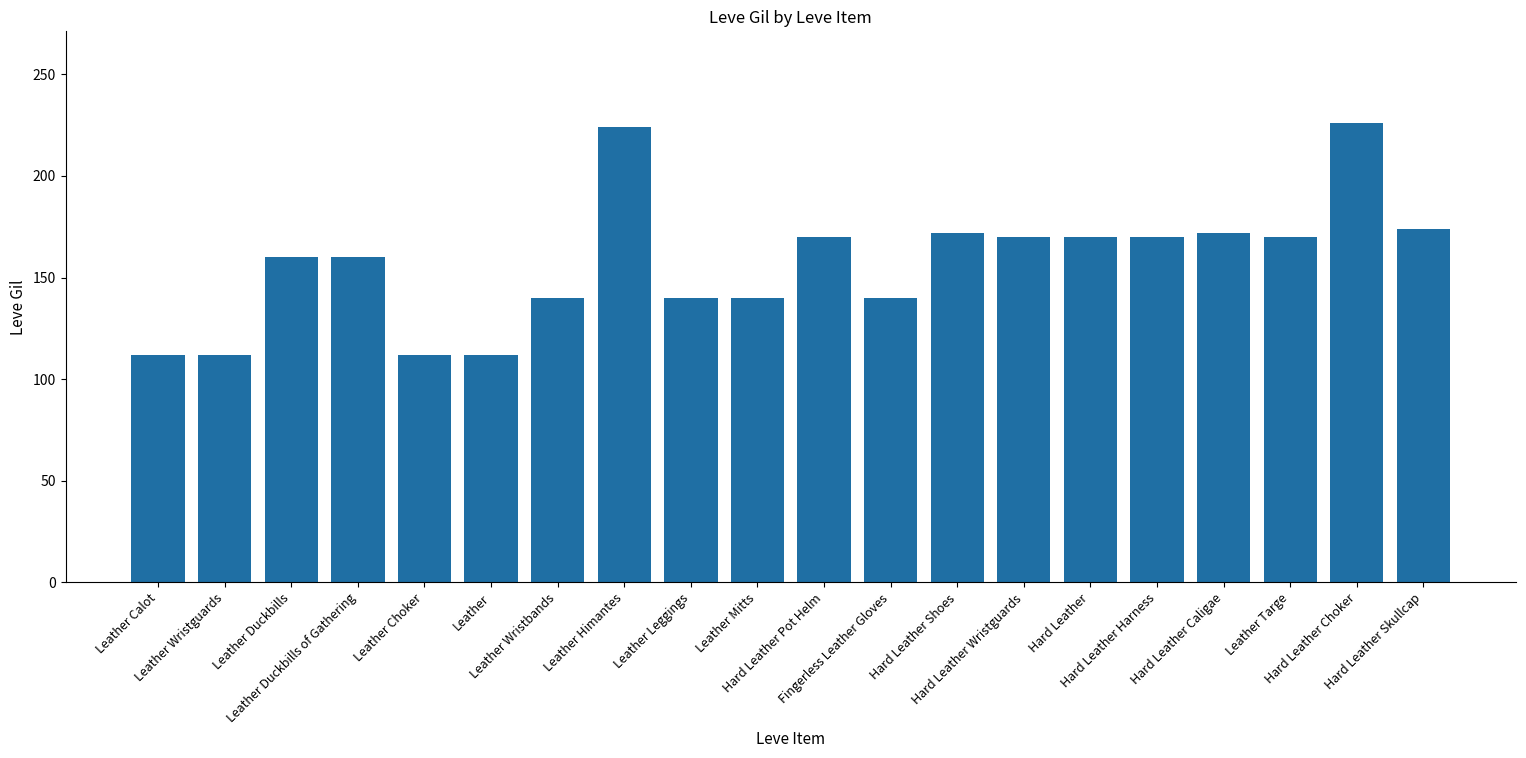

What is the greatest value displayed?

226